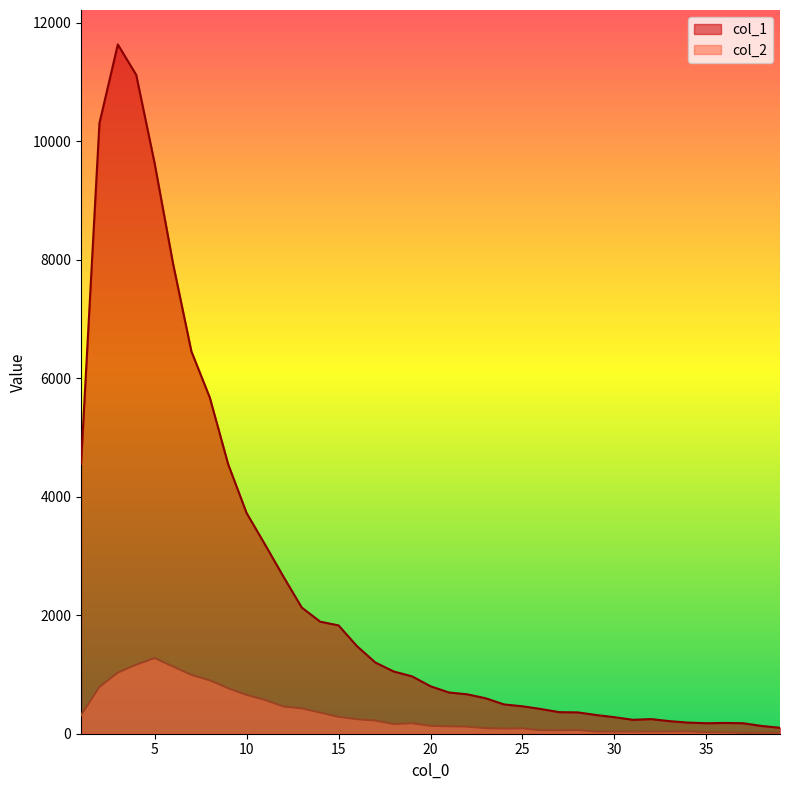

What is the sum of the col_1 values at 37 and 2?

10480